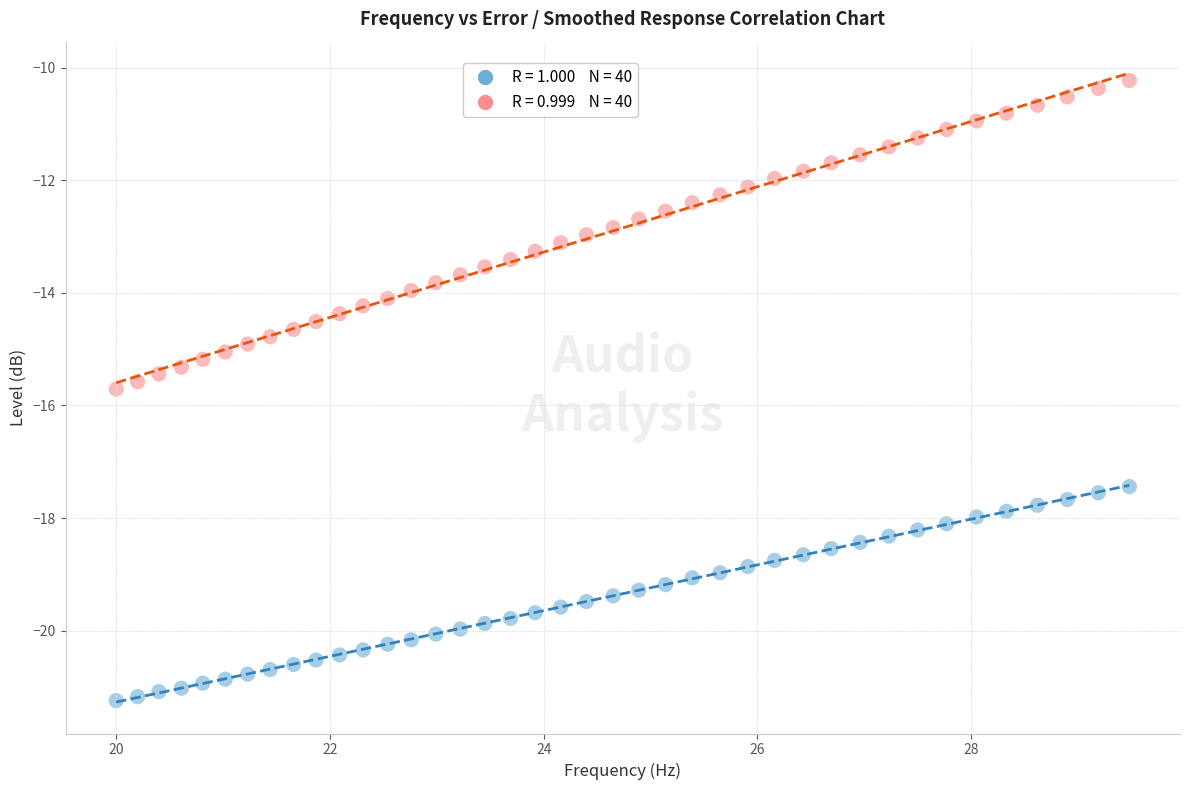

Across all data points, what is the range of Y values (max minus min)?

11.0